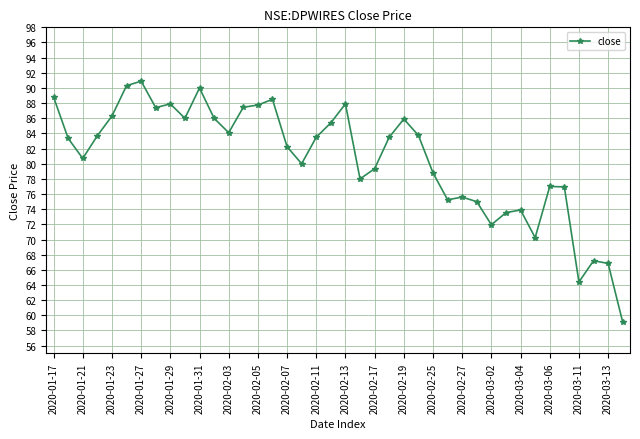

What is the value of the 4th point from the left?

83.7